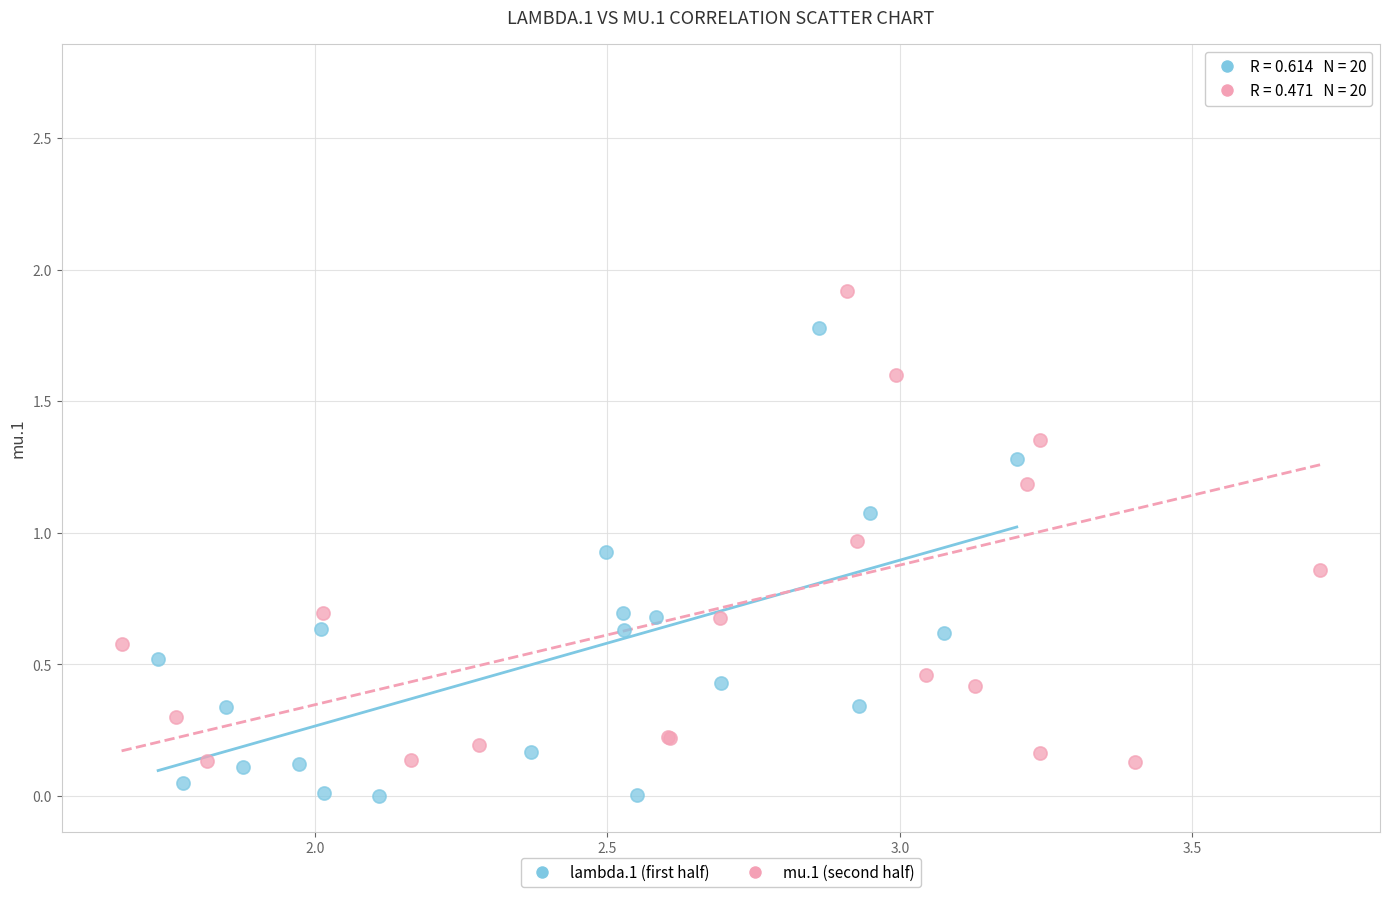

Which series contains the highest Y value?

mu.1 (second half)